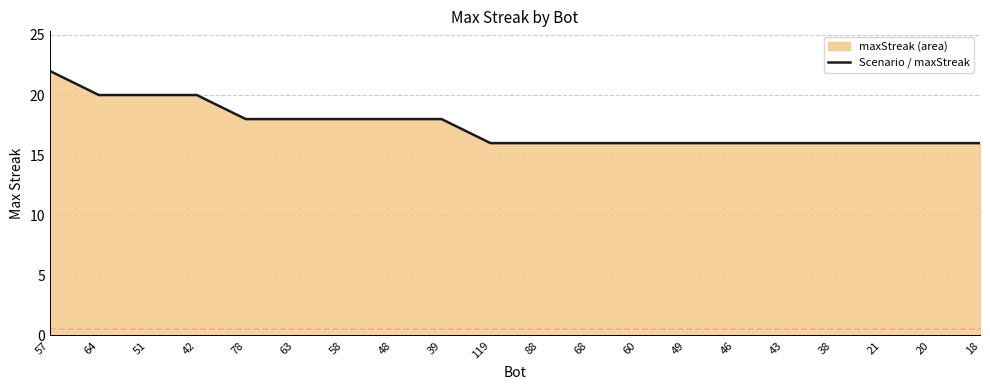

Between 119 and 38, which is larger?

119